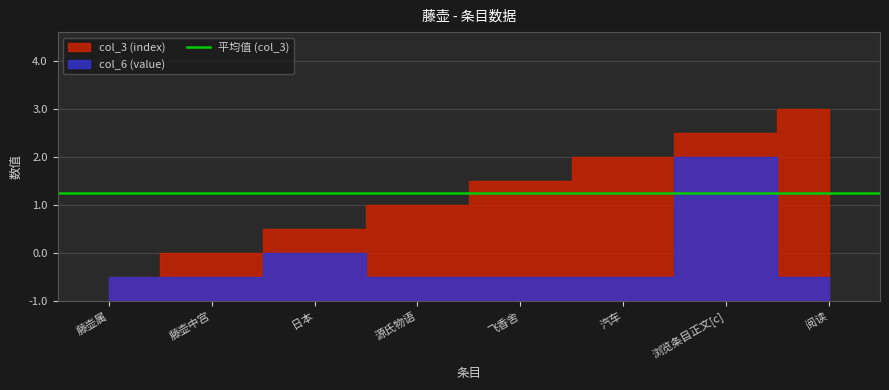

Is it true that col_6 (value) equals 9 at 浏览条目正文[c]?

False